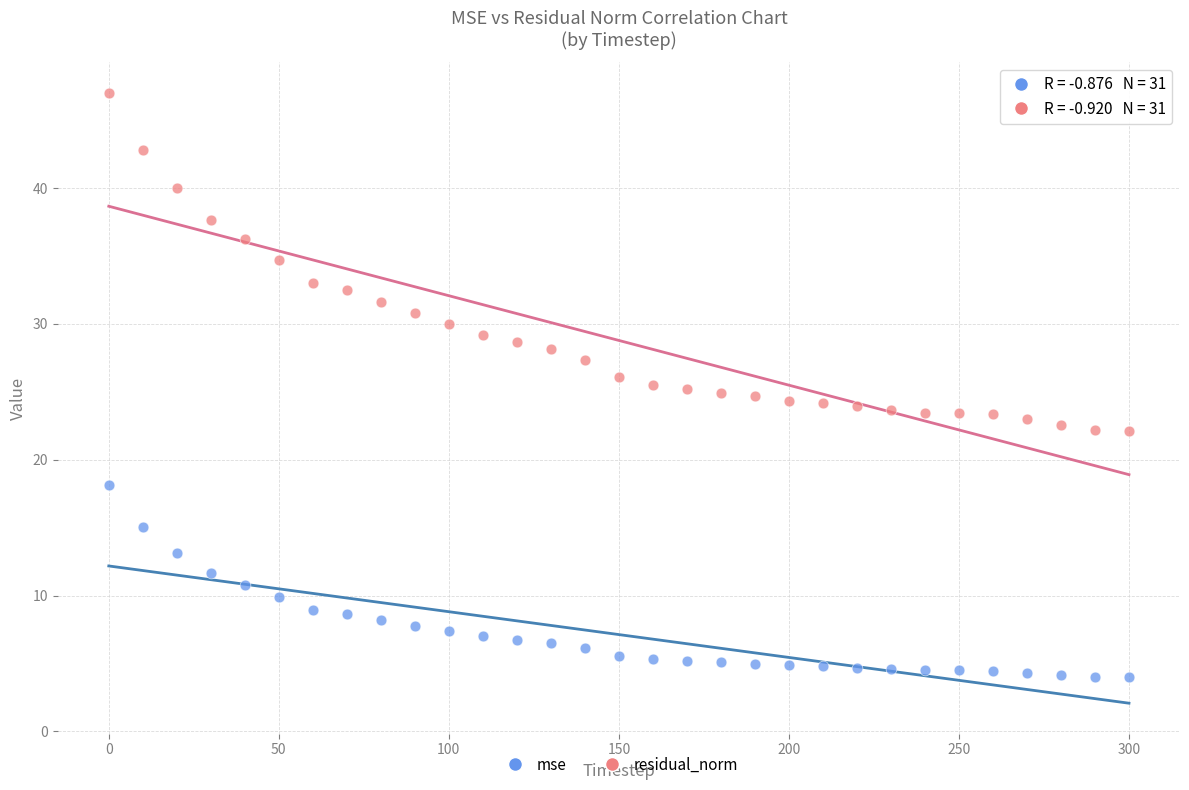

What is the X range (max minus min) for the scatter plot?

300.0